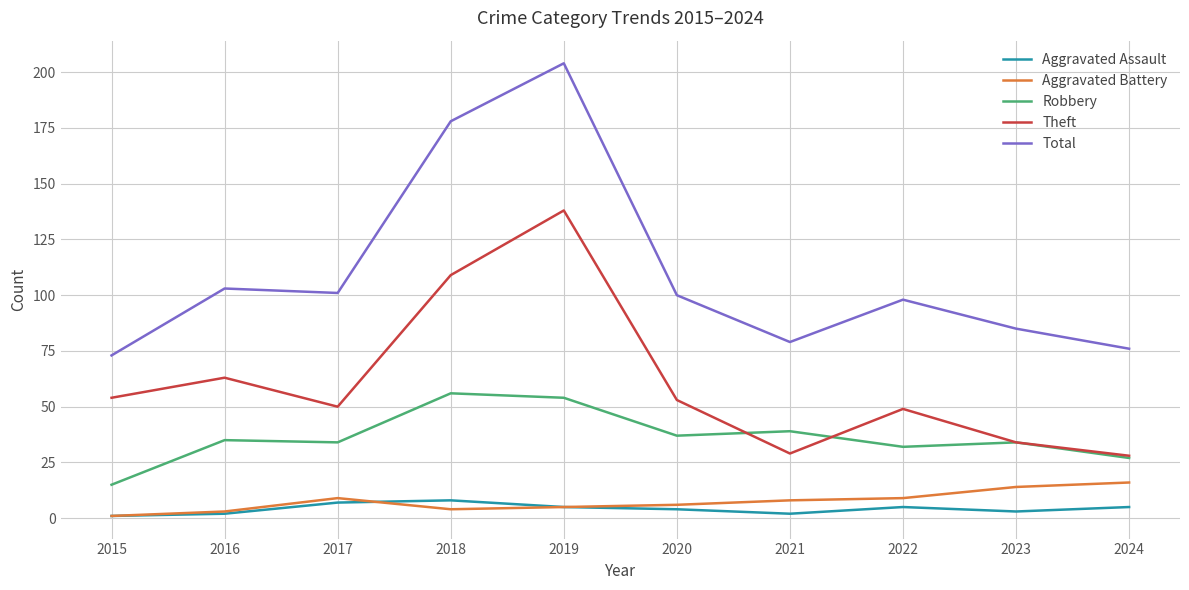

Reading left to right, extract all data points from this chart.

Aggravated Assault: 1	2	7	8	5	4	2	5	3	5
Aggravated Battery: 1	3	9	4	5	6	8	9	14	16
Robbery: 15	35	34	56	54	37	39	32	34	27
Theft: 54	63	50	109	138	53	29	49	34	28
Total: 73	103	101	178	204	100	79	98	85	76